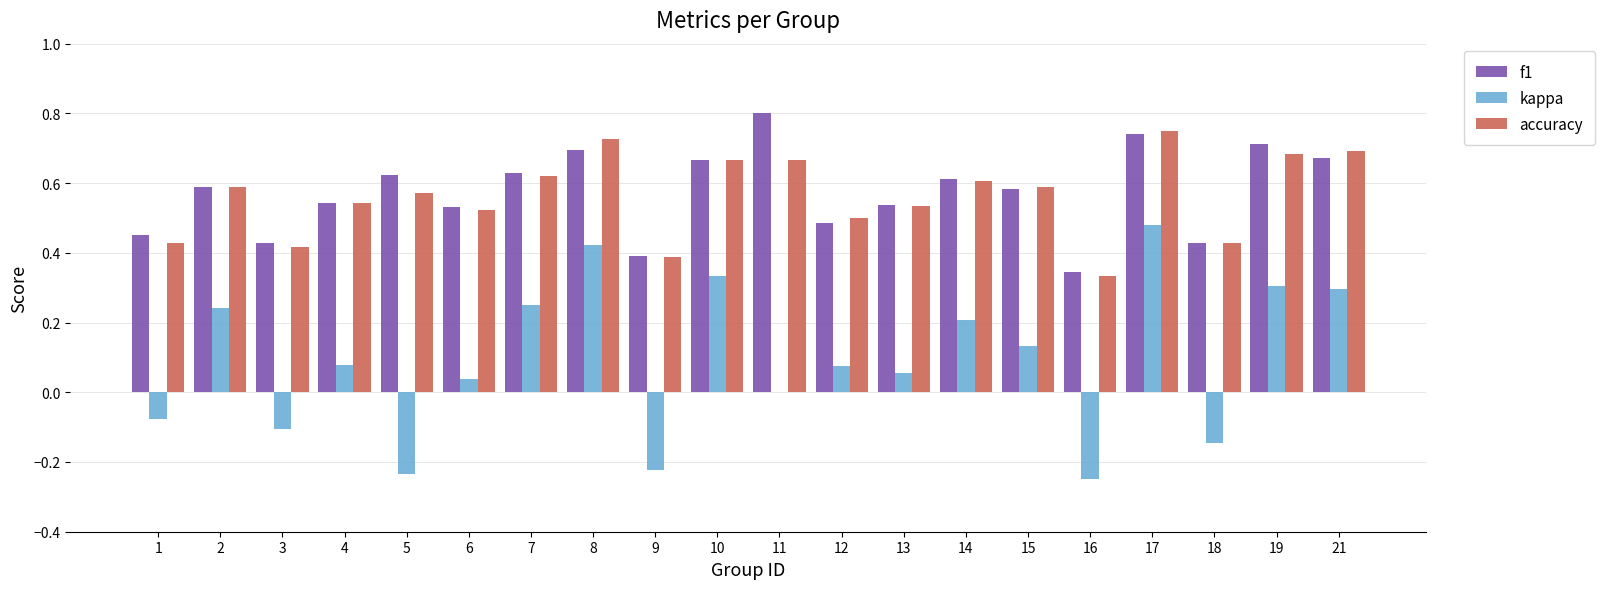

How many distinct data groups are displayed?

3